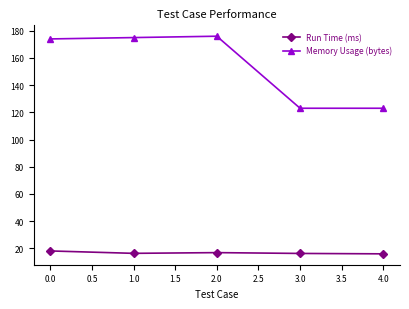

What is the smallest value displayed?

15.9